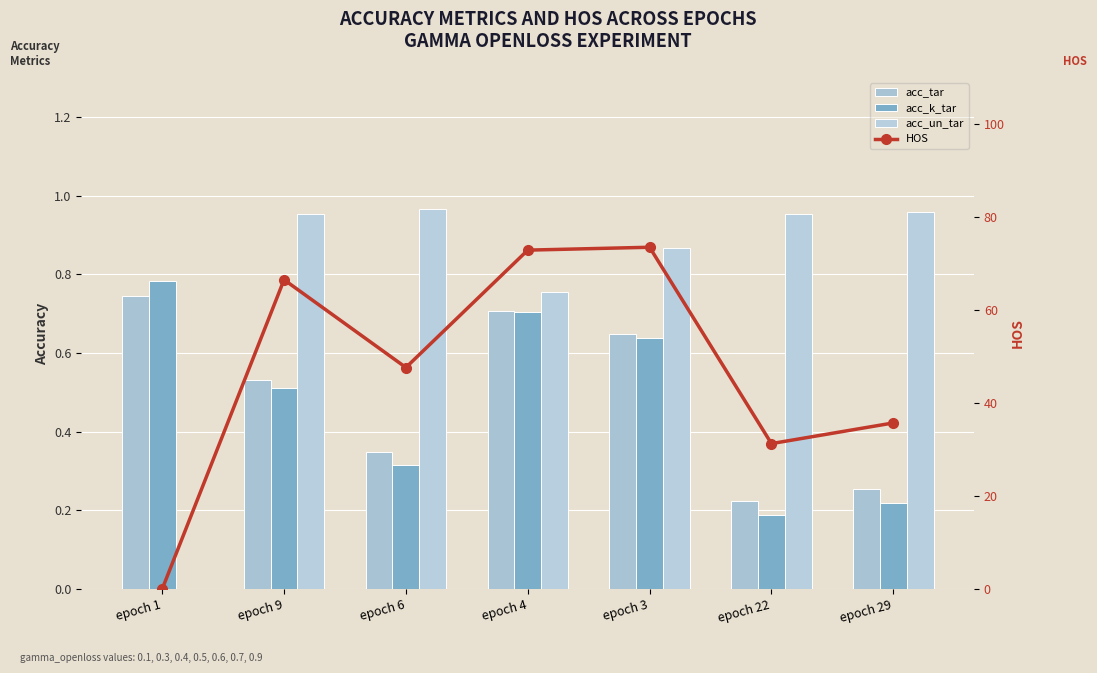

The acc_k_tar series shows 0.3 at epoch 4. True or false?

False